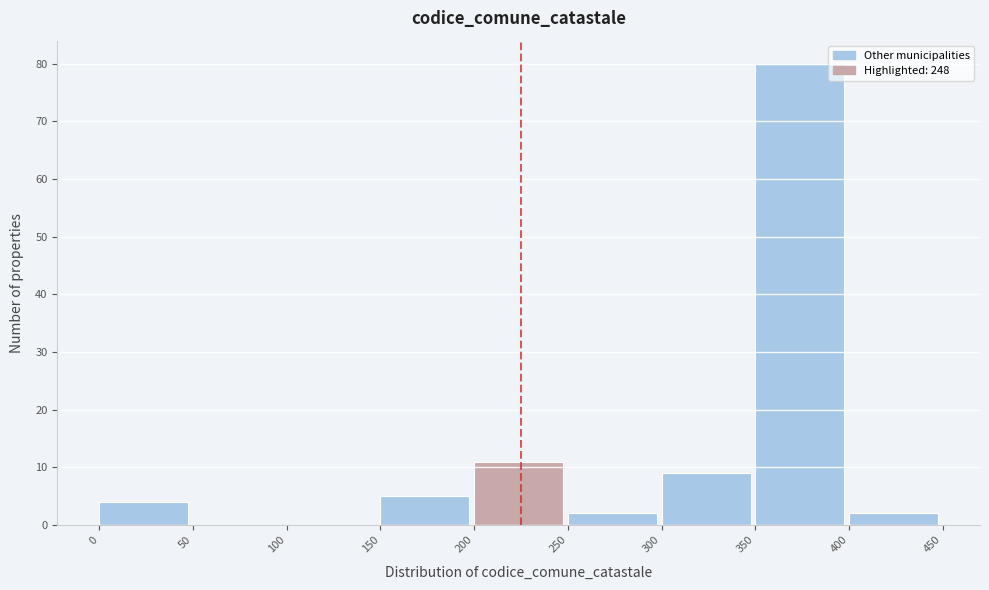

Reading left to right, list every bar in this chart as the range it spans on the x-axis followed by its height. The values are not printed on the chart, so give them approximately, as read against the axis.

0 to 50: 4
50 to 100: 0
100 to 150: 0
150 to 200: 5
200 to 250: 11
250 to 300: 2
300 to 350: 9
350 to 400: 80
400 to 450: 2